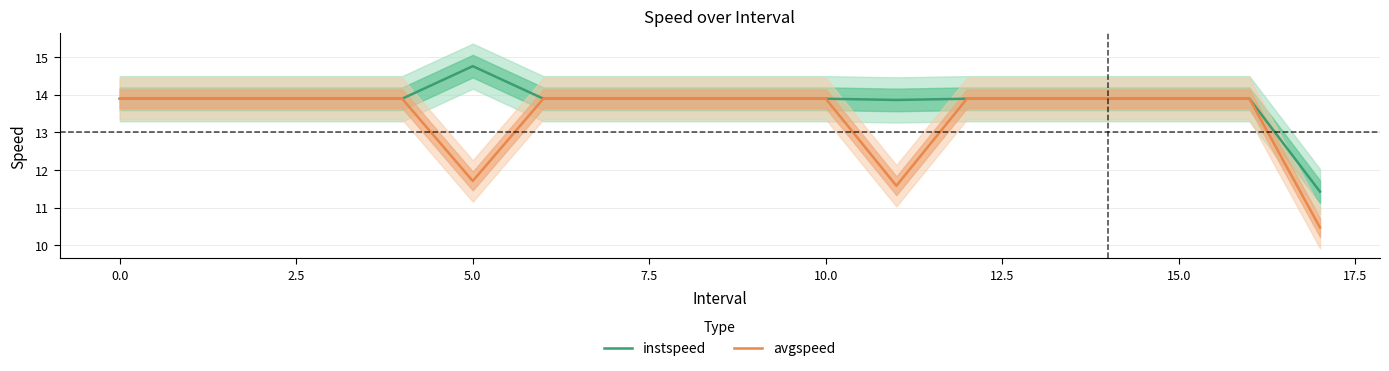

What is the highest value of the avgspeed series?

13.9